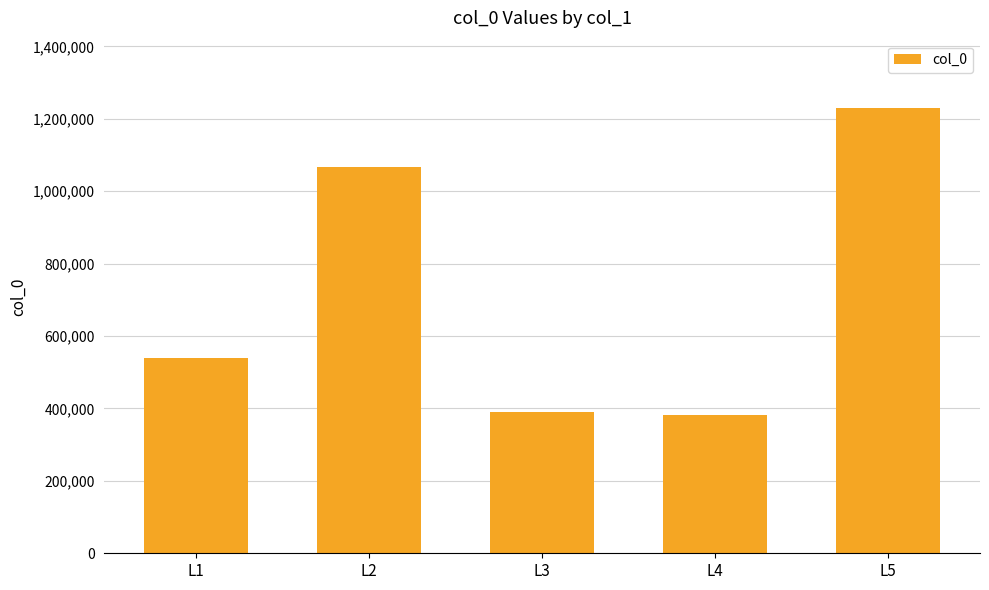

Is it true that the value at L4 is 157755?

False